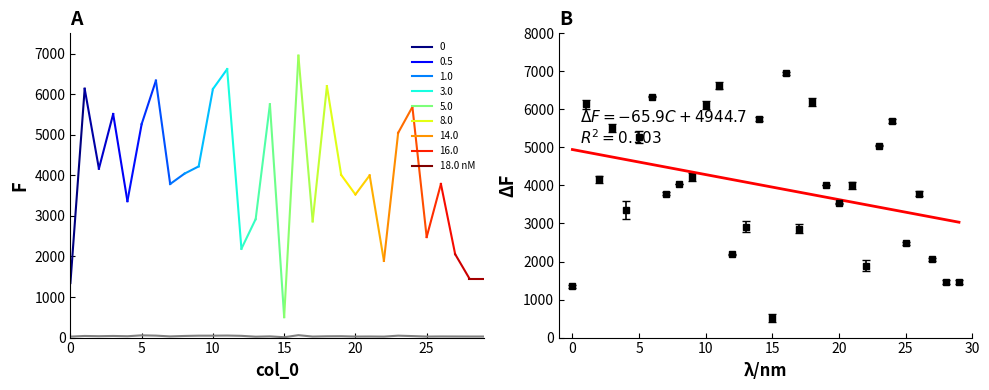

In col_2, how many points are higher than both neighbors (excluding endpoints)?

10